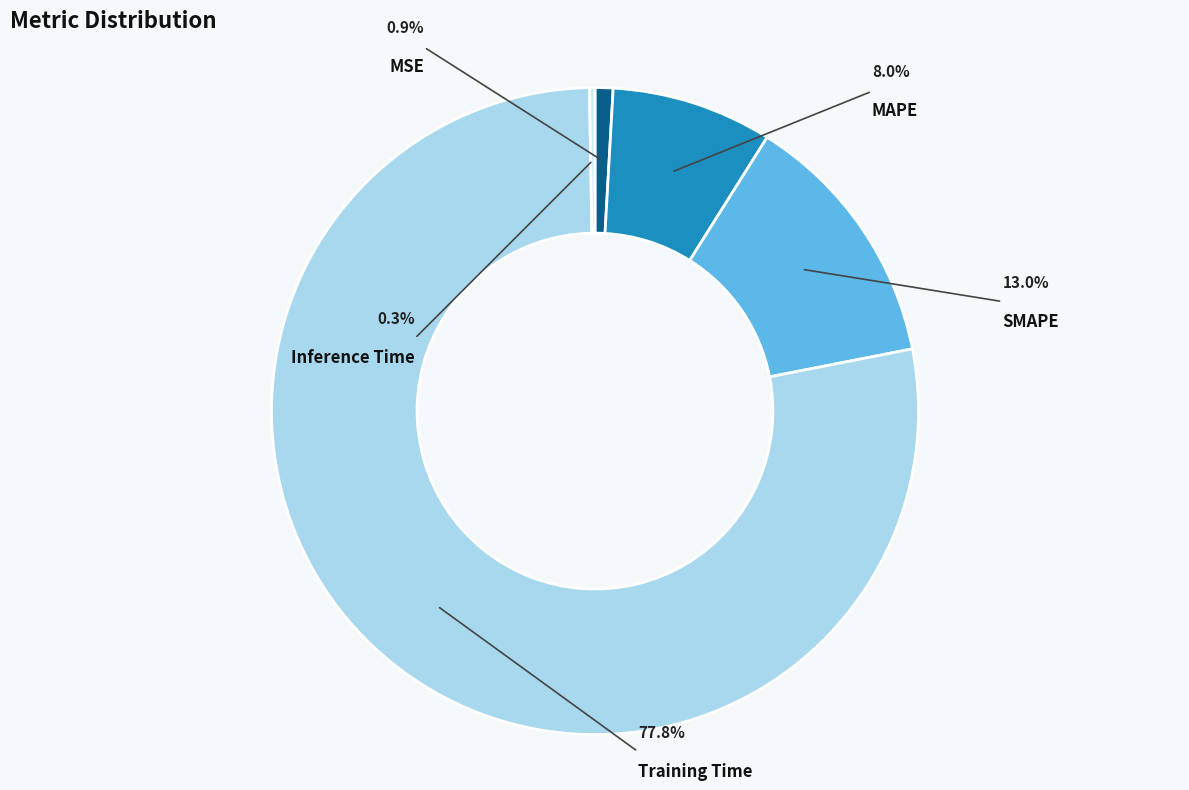

Is the sum of MSE and MAPE greater than half?

No